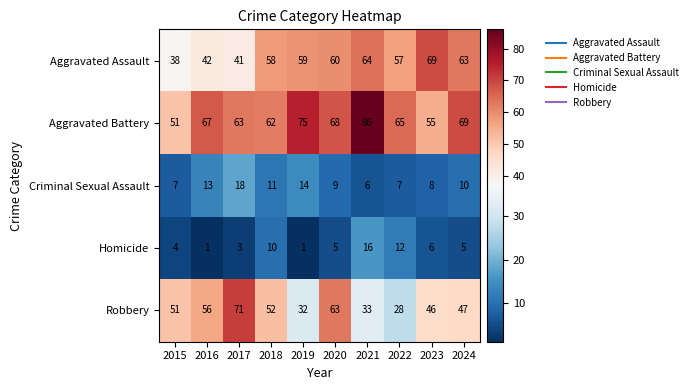

The Aggravated Assault series shows 64 at 2021. True or false?

True